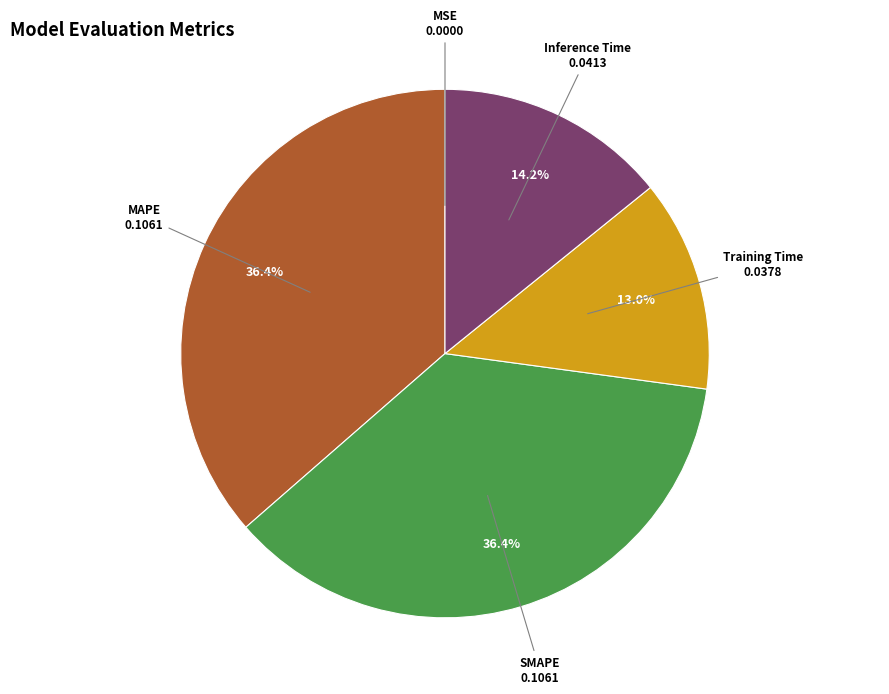

What percentage is NOT represented by Inference Time?

85.8%